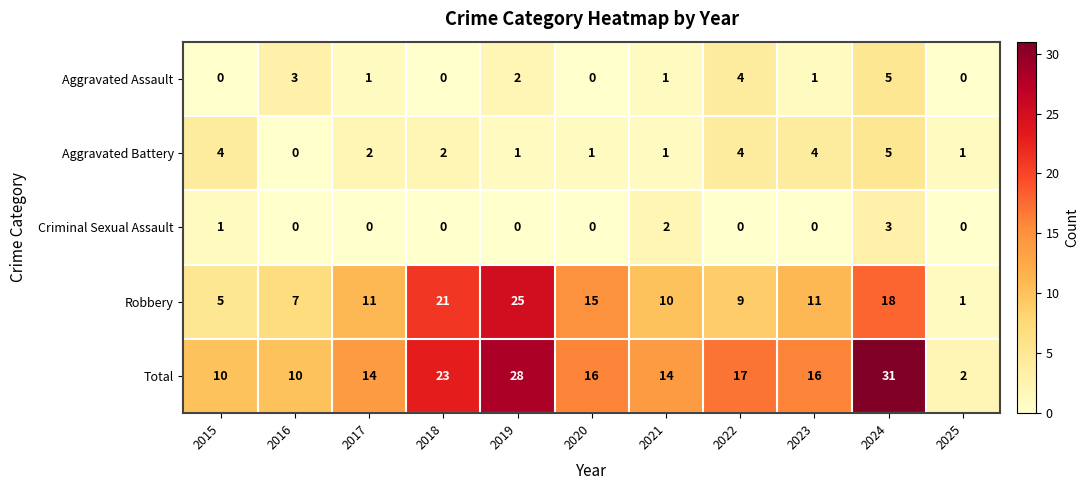

At 2017, list the series in order from largest to smallest.

Total, Robbery, Aggravated Battery, Aggravated Assault, Criminal Sexual Assault